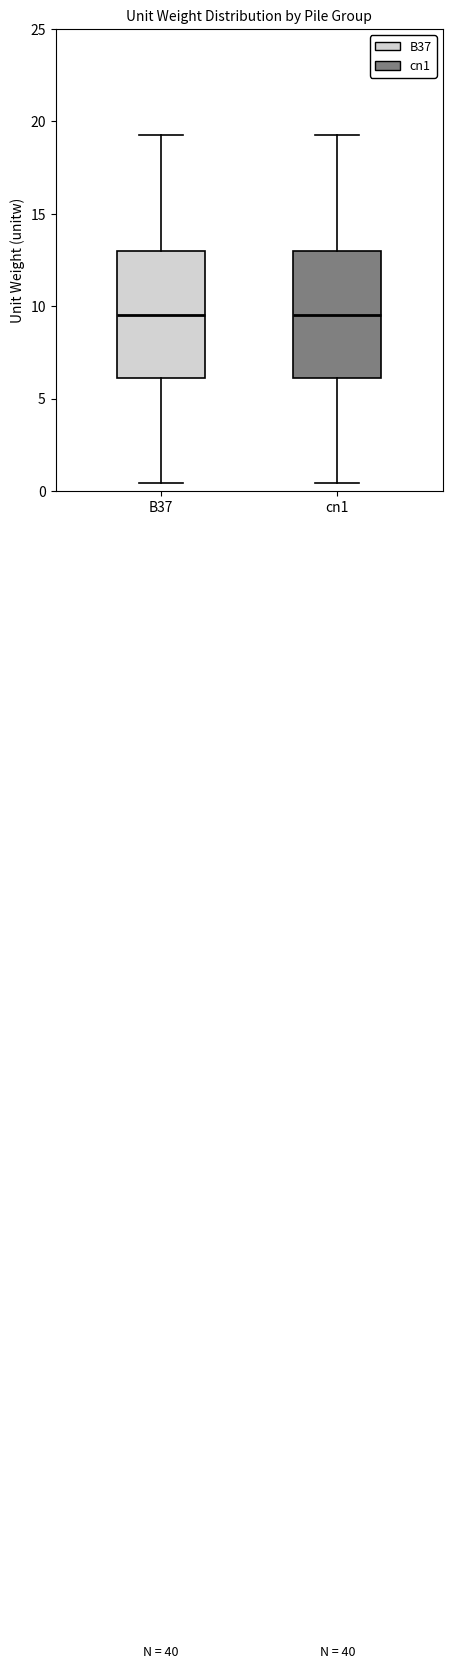

Reading left to right, transcribe this box plot: for each box, give where its median line is, the range the box spans, and where its two whiskers end, as read against the y-axis. The values are not printed on the chart, so give them approximately, as read against the axis.

B37: median 9.5, box 6.0 to 13.0, whiskers 0.5 to 19.5
cn1: median 9.5, box 6.0 to 13.0, whiskers 0.5 to 19.5